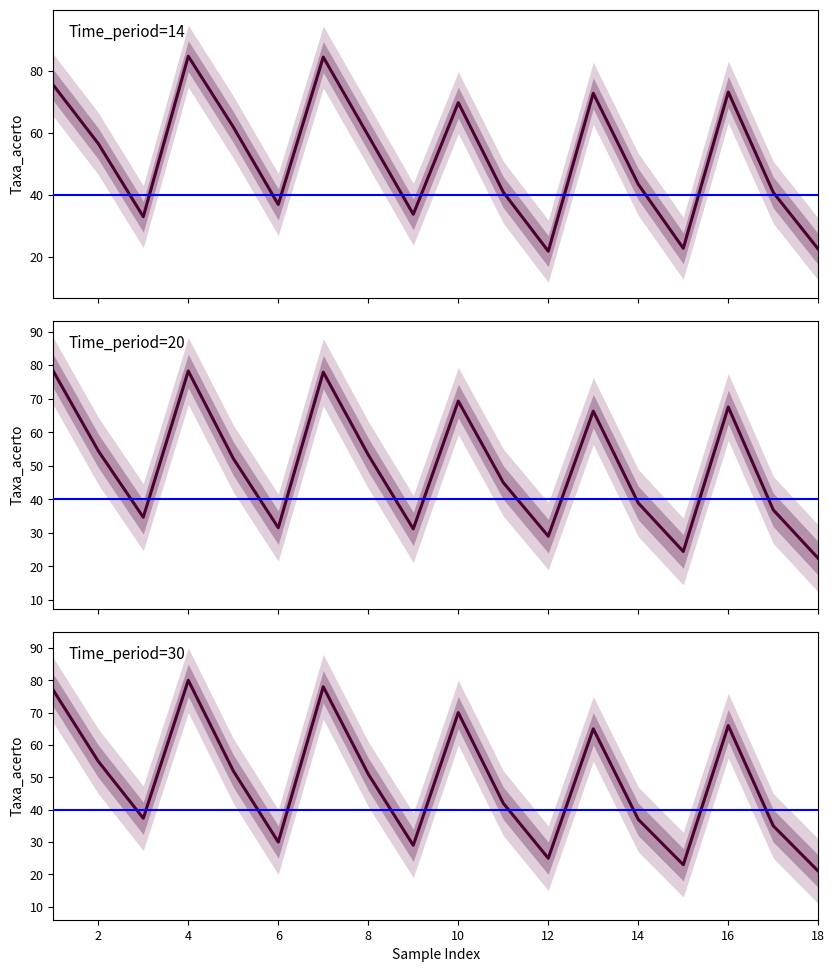

What is the average value of the Time_period=20 series?

49.5